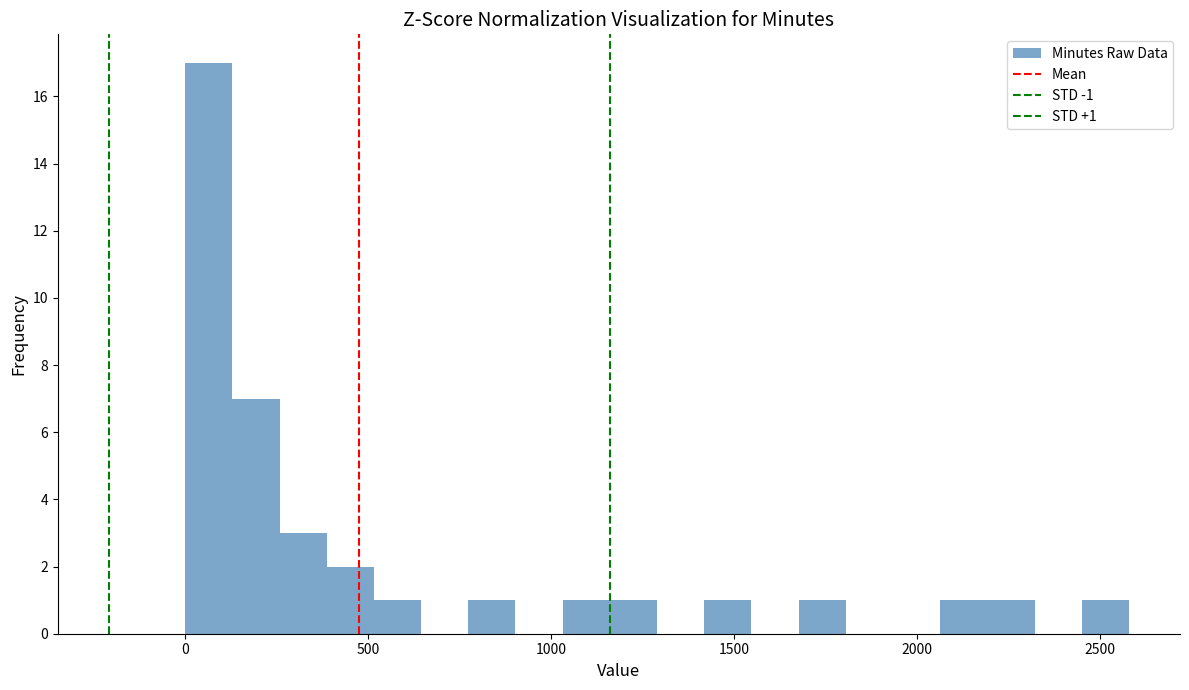

Read against the x-axis, roughly where is the centre of the tallest bar?

50